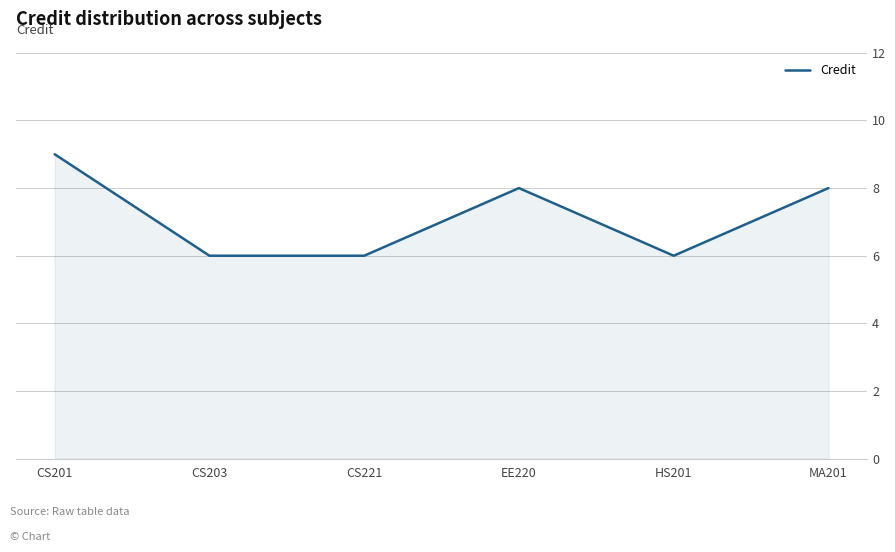

What position from the left is CS203?

2